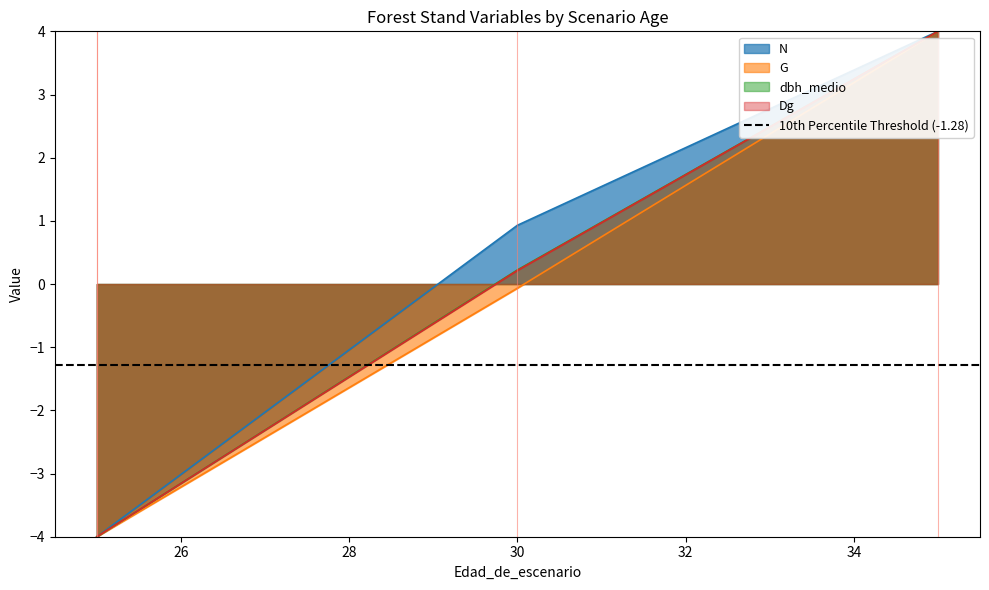

Where does the G series first go above 0?

35